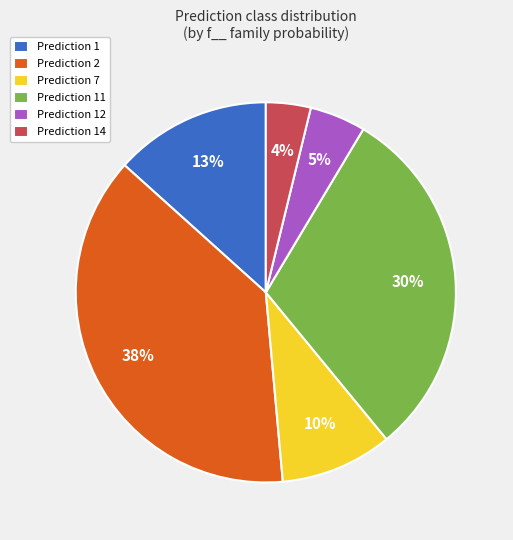

The Prediction 2 slice represents 38% of the pie. True or false?

True